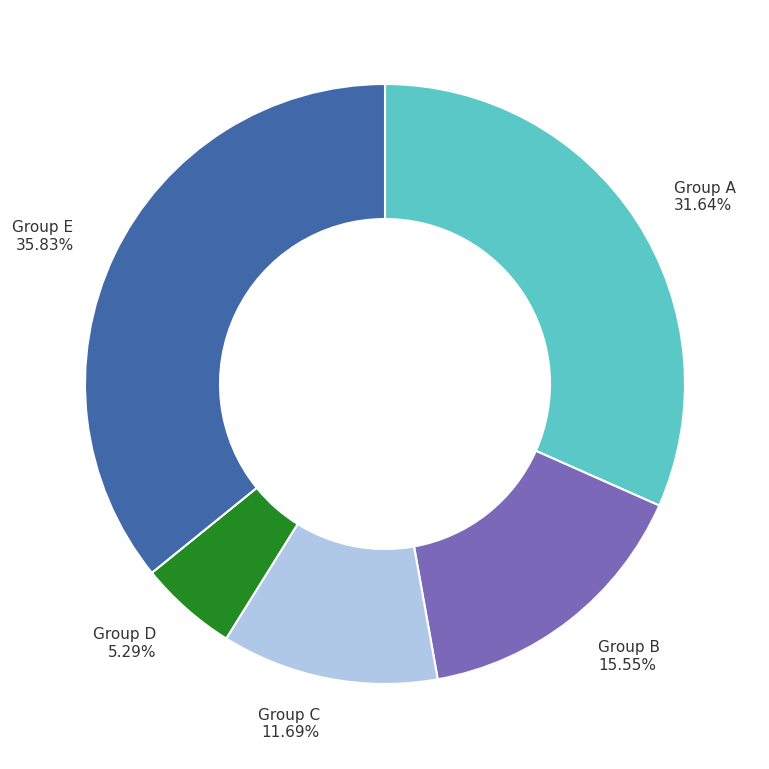

Is there any slice that represents more than half of the pie?

No